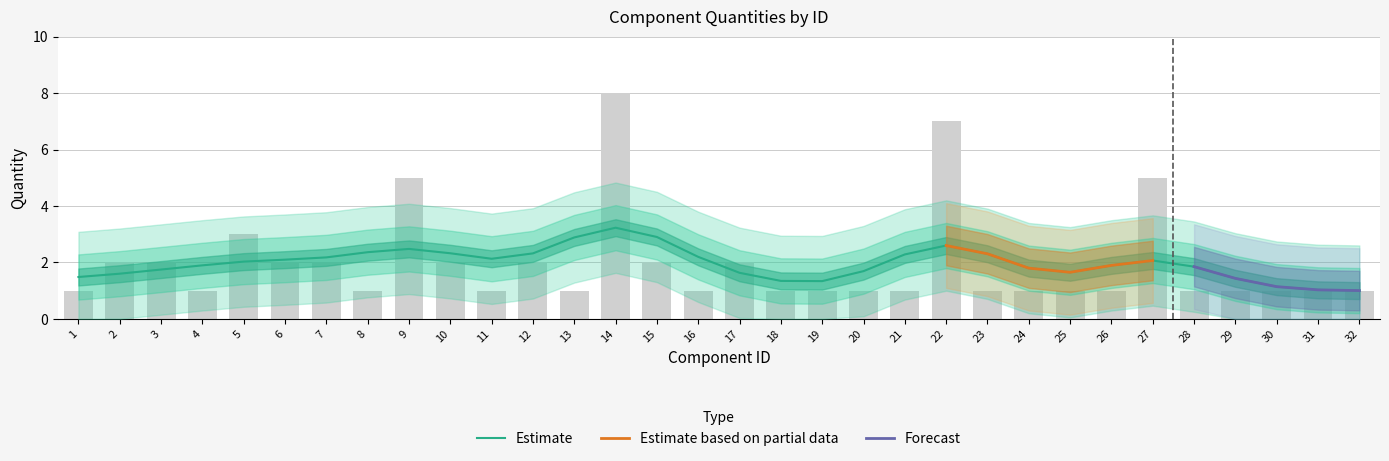

Which has a higher value, 27 or 28?

27